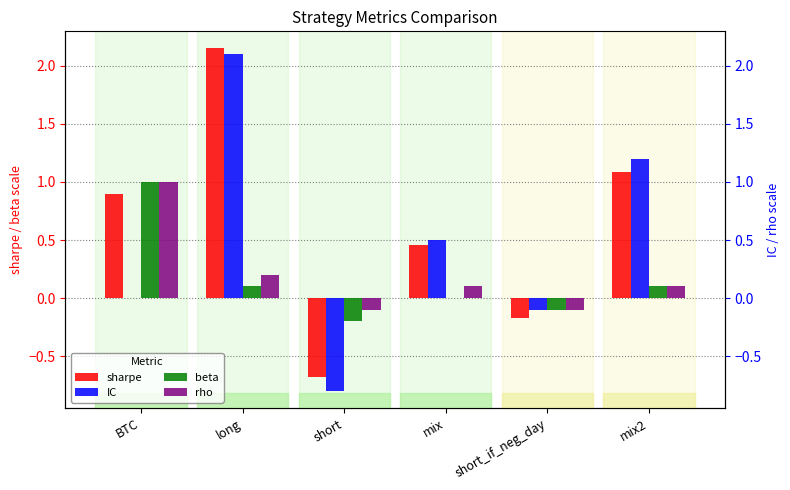

What is the sum of all rho values?

1.2